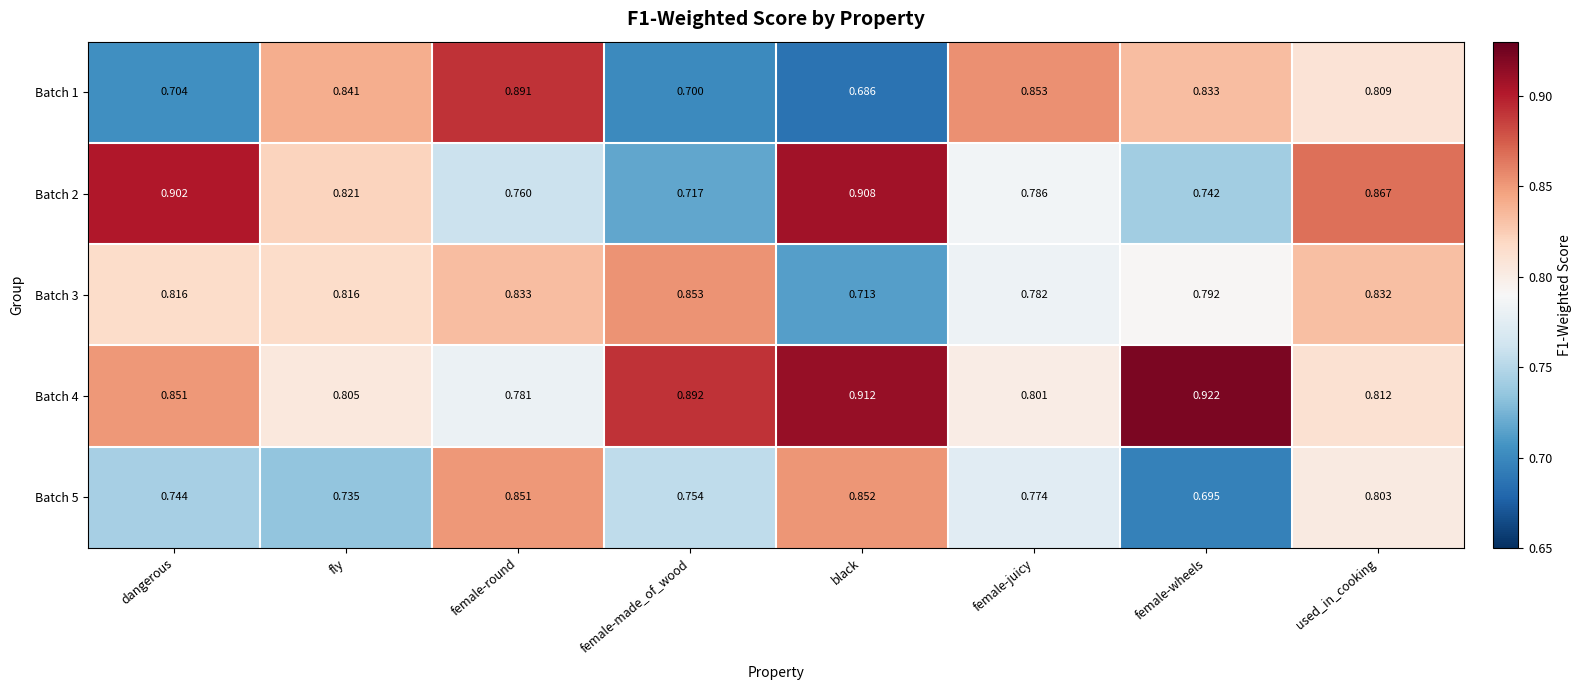

Is the value of Batch 3 at used_in_cooking greater than the value of Batch 1 at used_in_cooking?

Yes